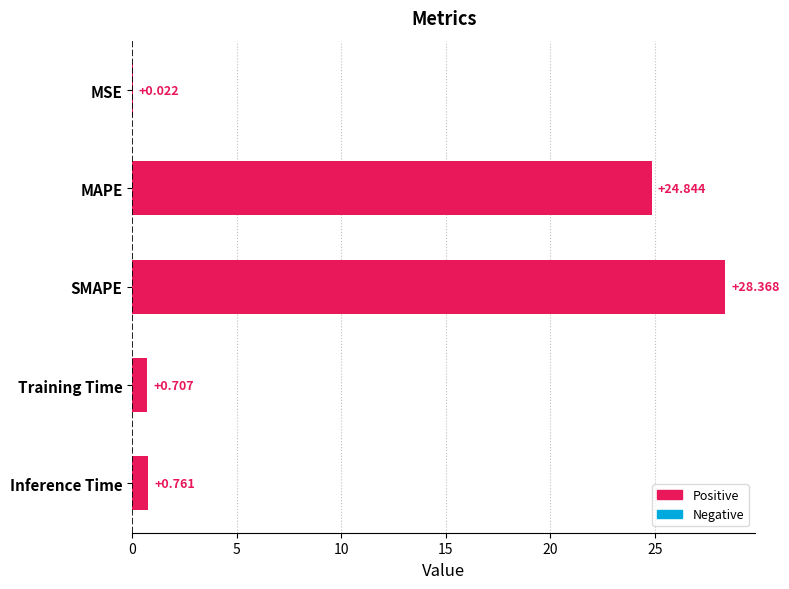

Which category has the highest value across all series?

SMAPE